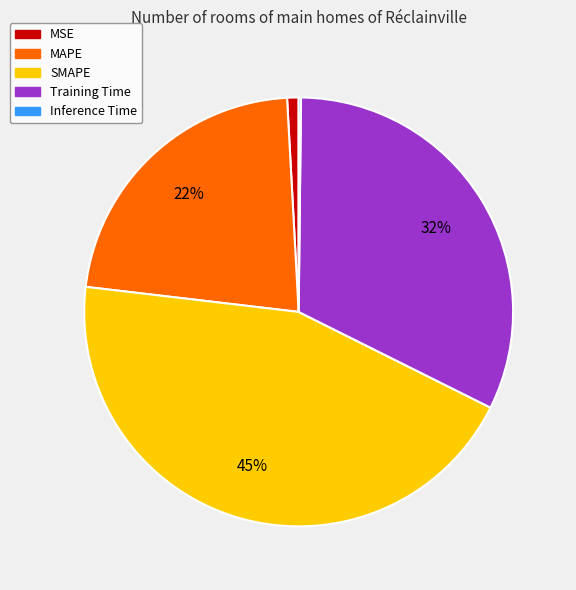

To the nearest percent, what is the combined percentage of Training Time and MAPE?

54%